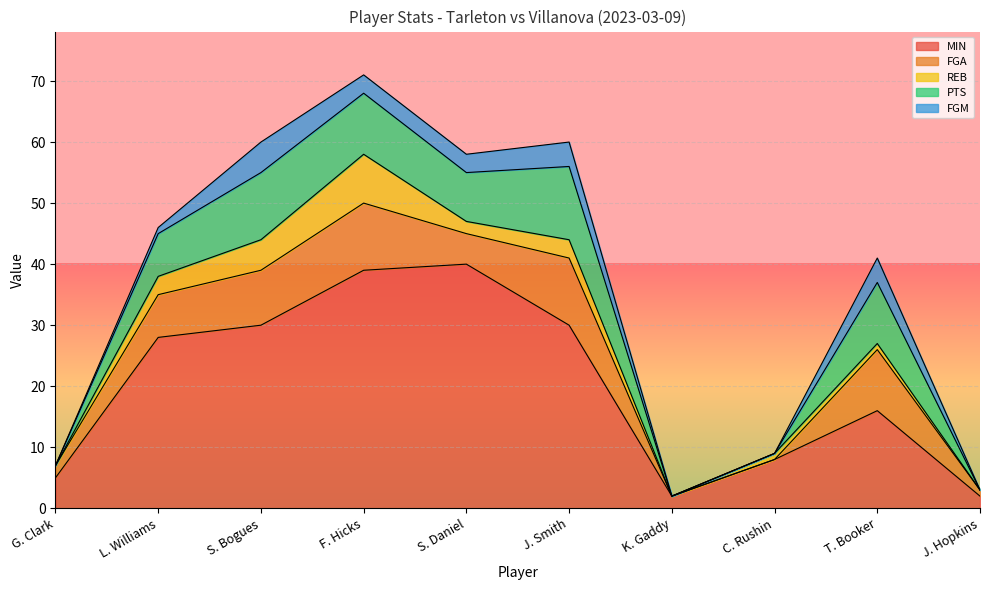

How many data points in FGA are less than 7?

5